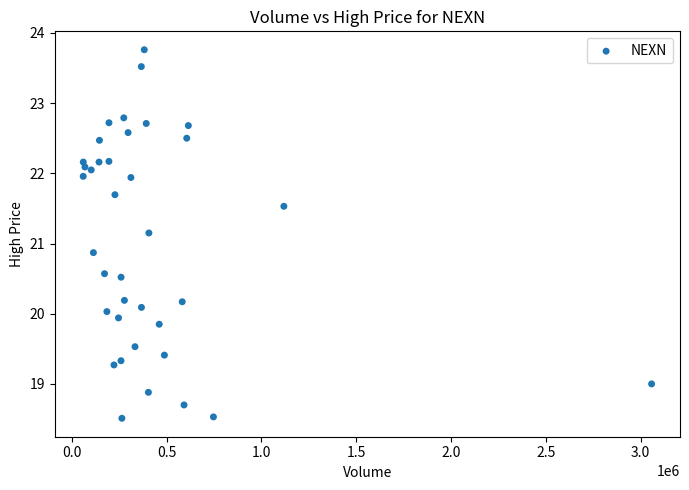

What is the range of X values (max minus min)?

2997600.0